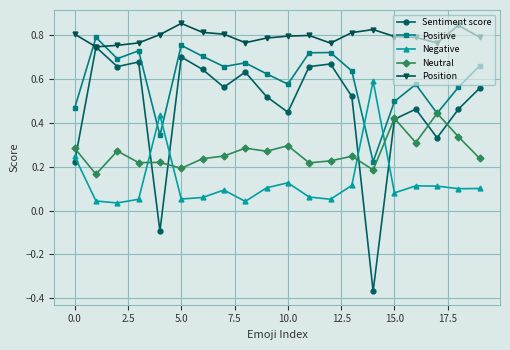

How many Position values are between 0 and 1?

20